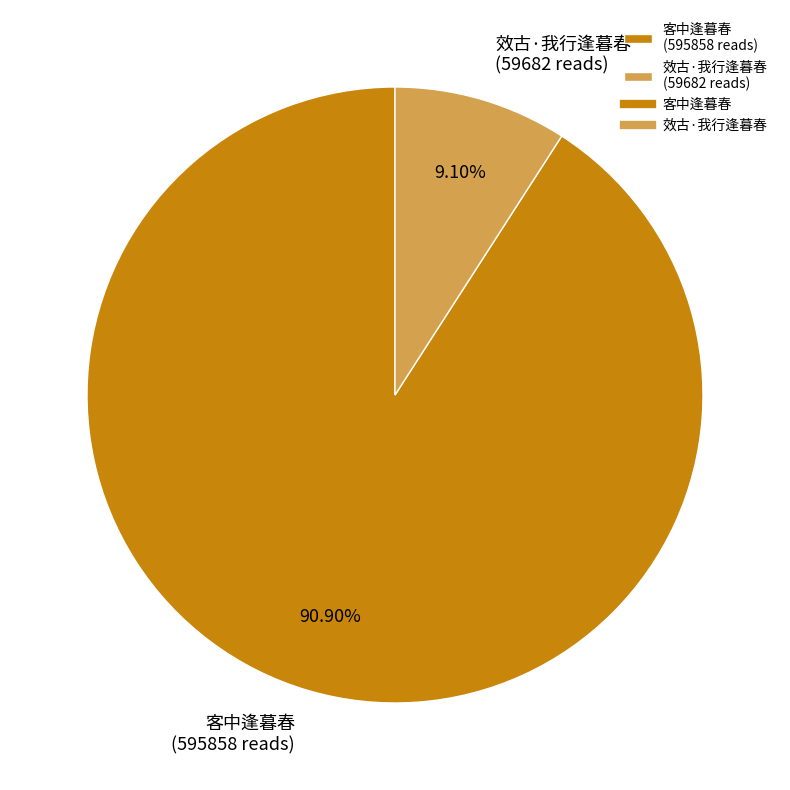

Which category accounts for the majority?

客中逢暮春